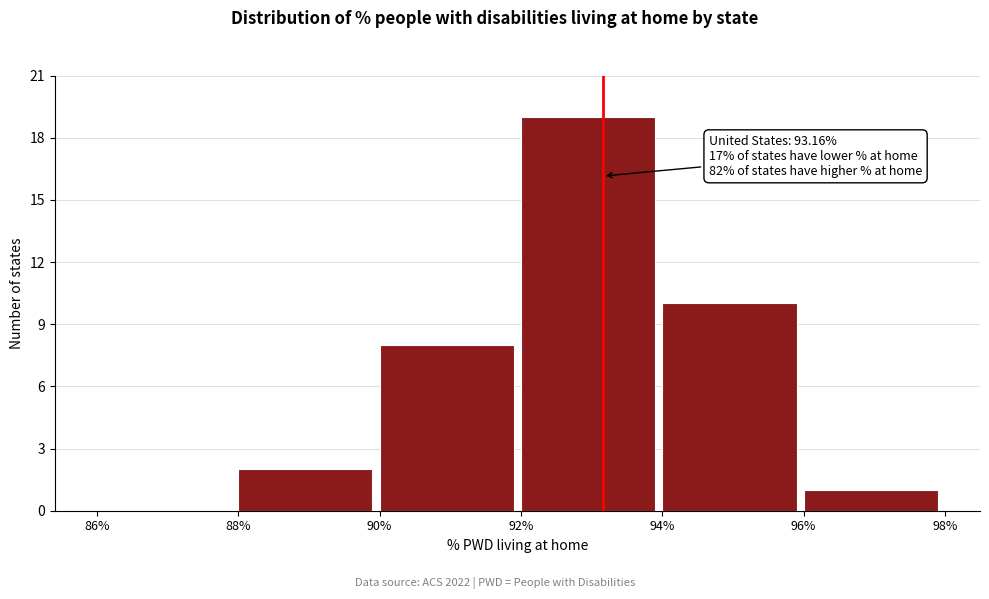

Which range on the x-axis has the tallest bar?

92% to 94%